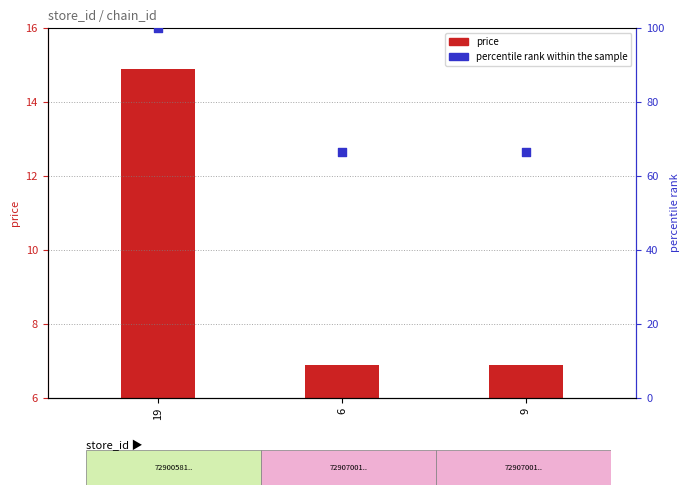

At which category is the sum across all series the highest?

19